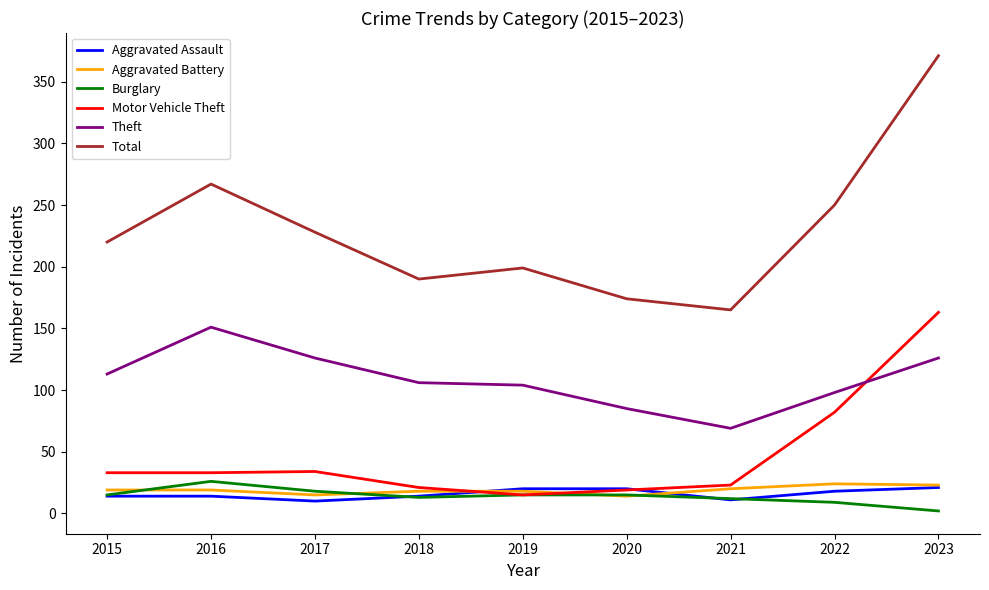

What is the spread (max minus min) of values at 2018?

177